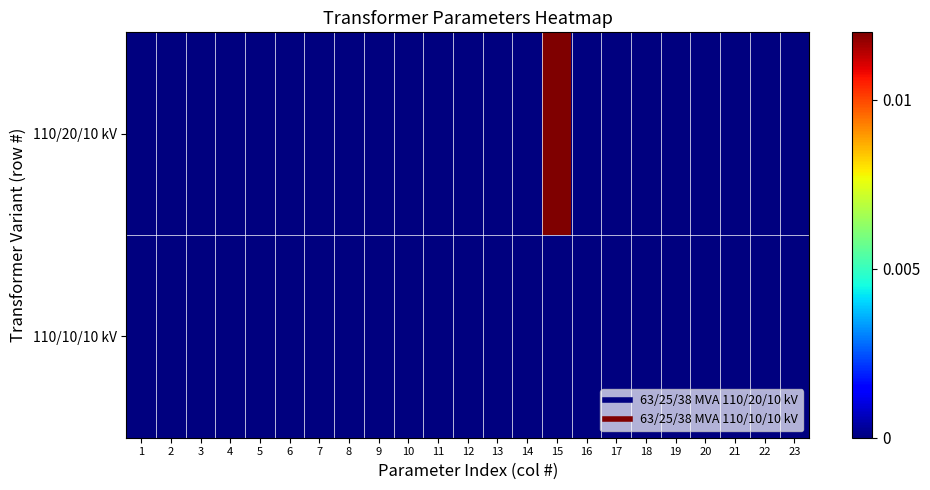

How many data points does each series have?

23